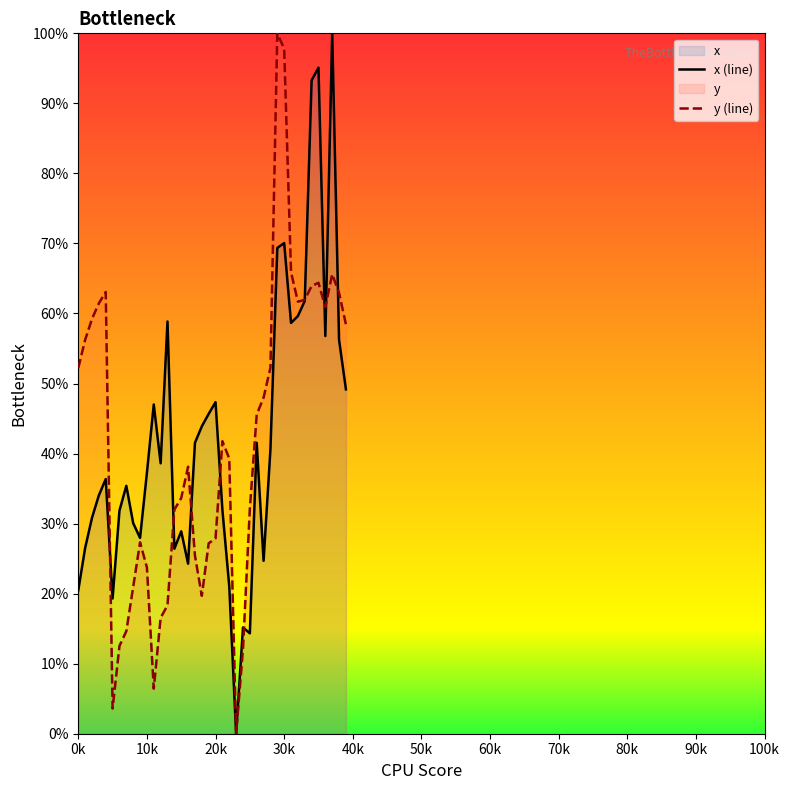

True or false: y (line) has a value of 23.7 at 10k.

True